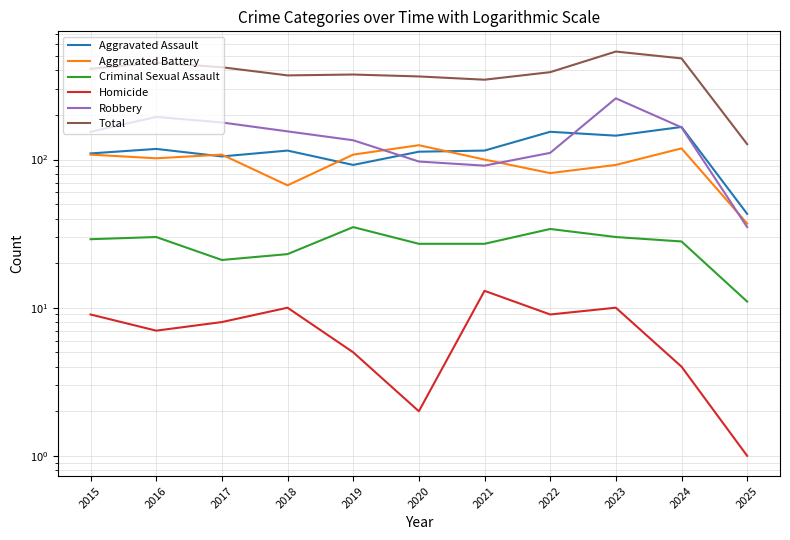

Is it true that Robbery equals 194 at 2016?

True